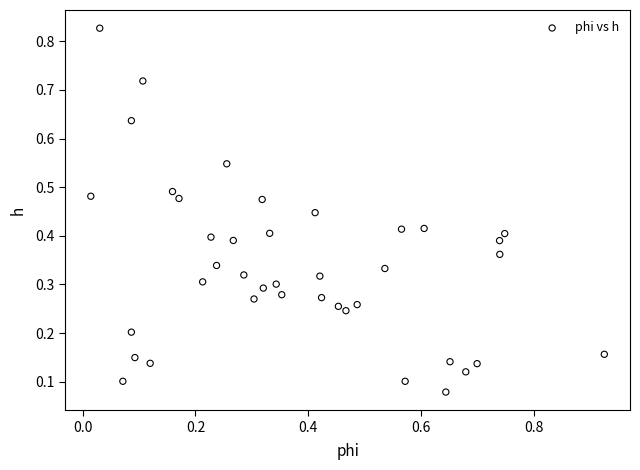

What is the range of X values (max minus min)?

0.9